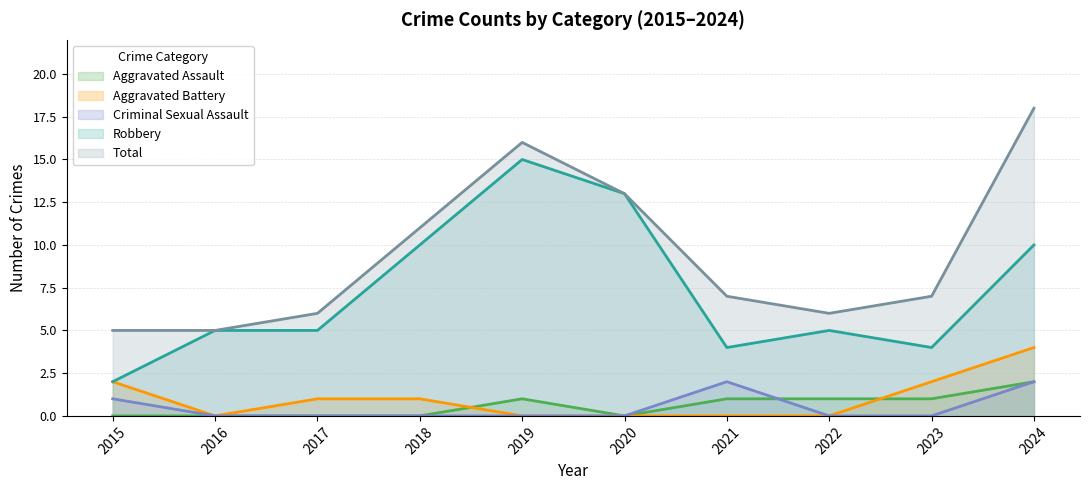

What is the difference between the second highest and second lowest values in the Aggravated Battery series?

2